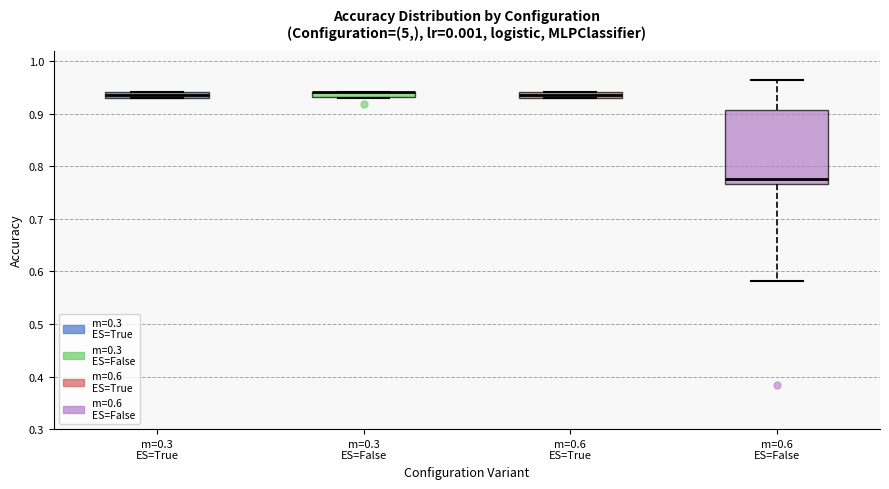

Where is the upper edge of the box for m=0.3 ES=True on the y-axis? The values are not printed on the chart, so give them approximately, as read against the axis.

0.94